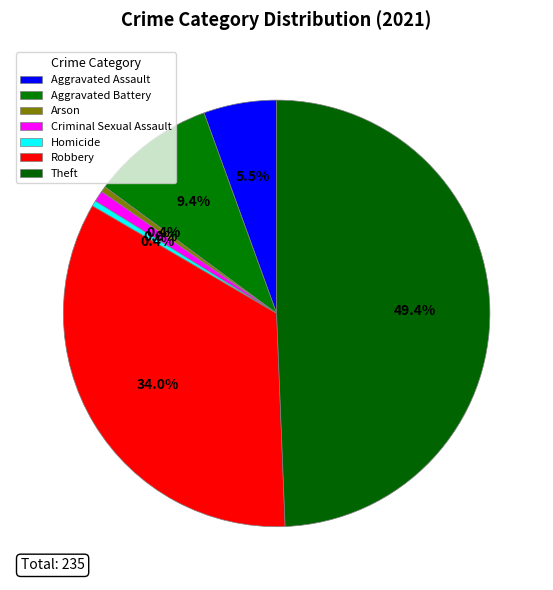

Is the sum of Criminal Sexual Assault and Homicide greater than half?

No